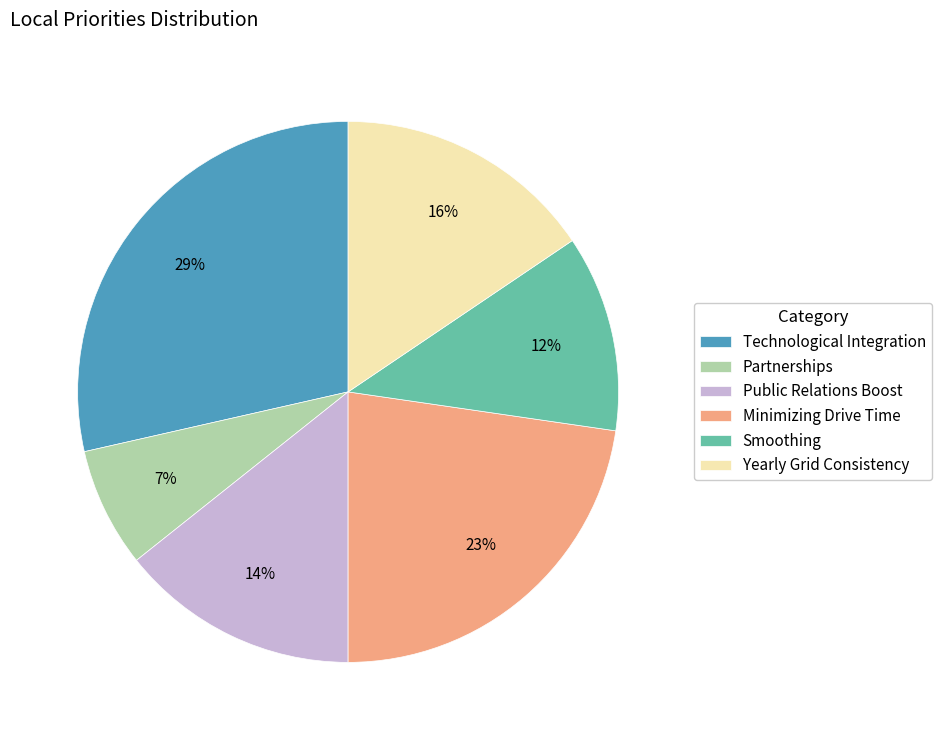

Rank the categories by value from lowest to highest.

Partnerships, Smoothing, Public Relations Boost, Yearly Grid Consistency, Minimizing Drive Time, Technological Integration